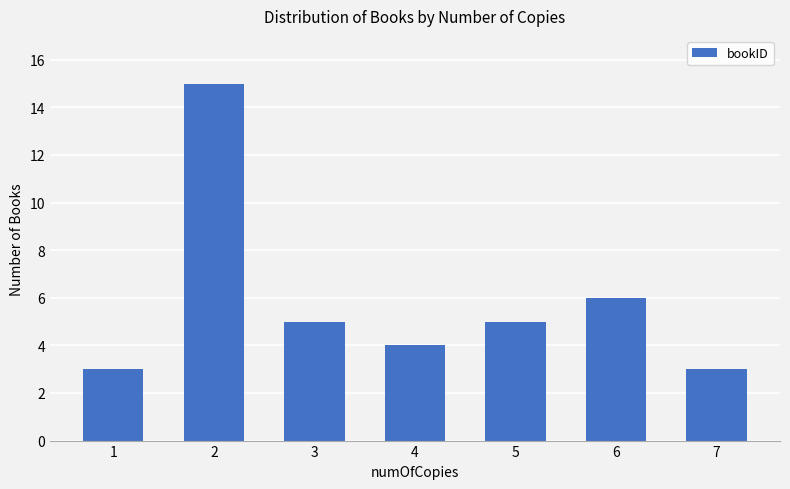

What is the ratio of the value at 3 to the value at 2?

0.3